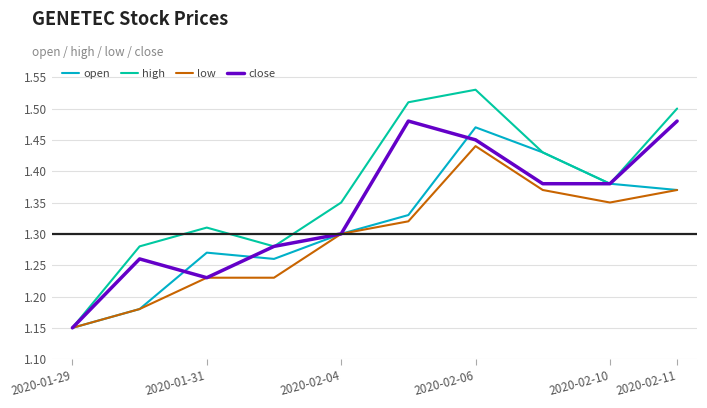

Rank the series by their average value, from highest to lowest.

high, close, open, low